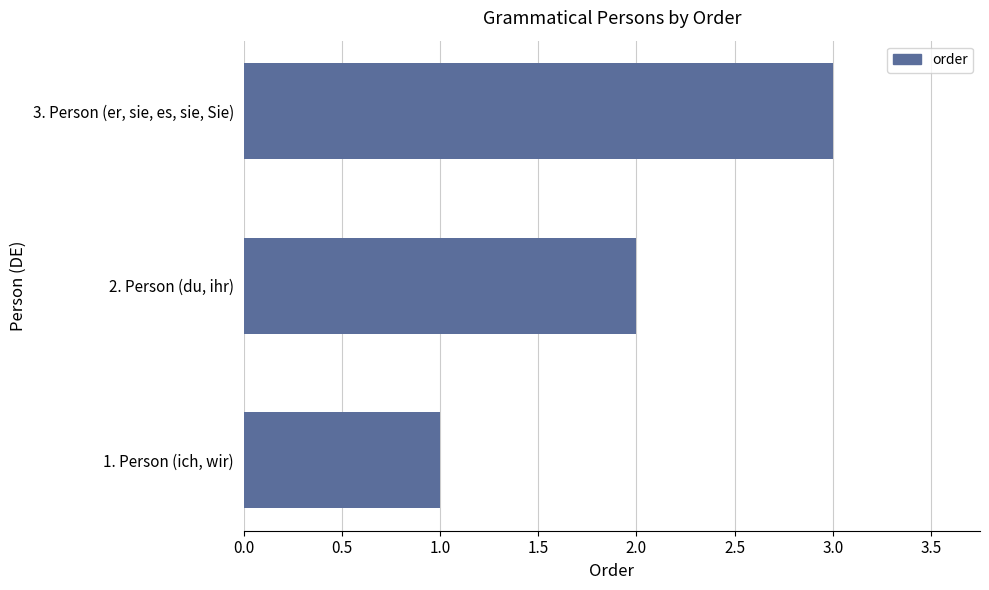

List the labels in order of value, smallest first.

1. Person (ich, wir), 2. Person (du, ihr), 3. Person (er, sie, es, sie, Sie)